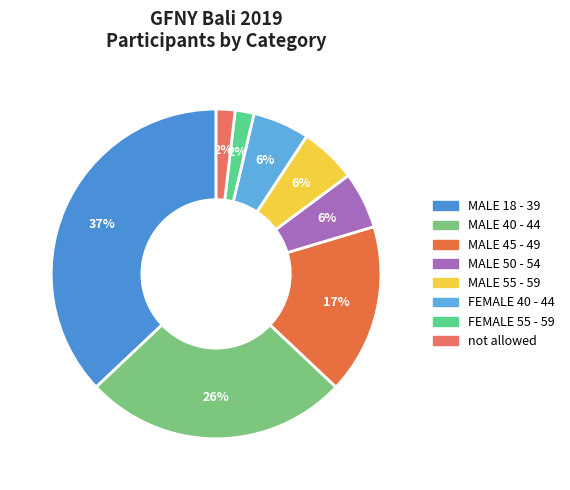

Combined, what portion of the pie is MALE 18 - 39 and FEMALE 55 - 59?

38.9%